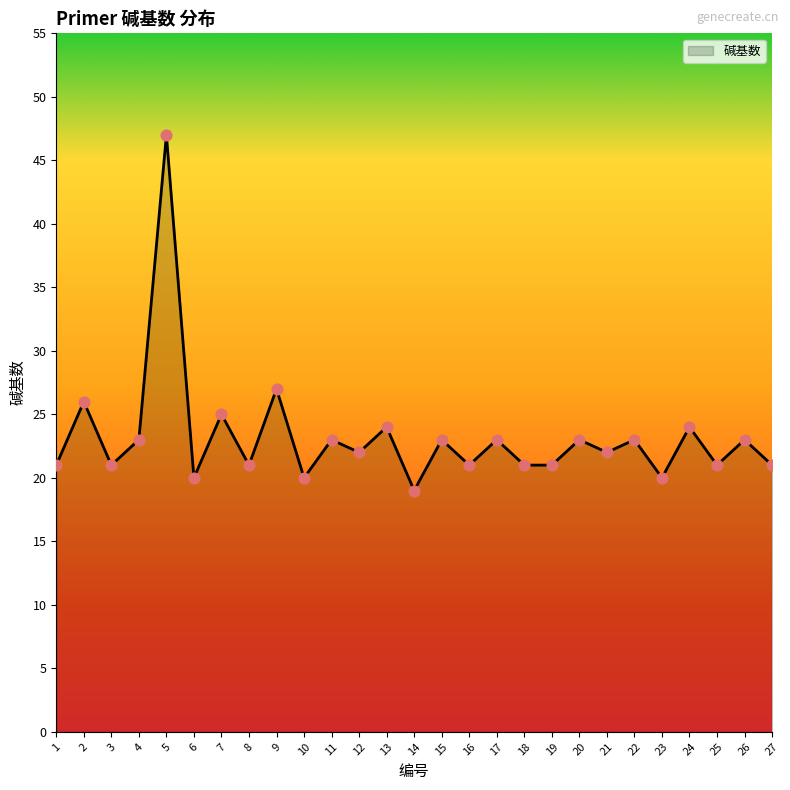

What is the change in value from 2 to 3?

-5